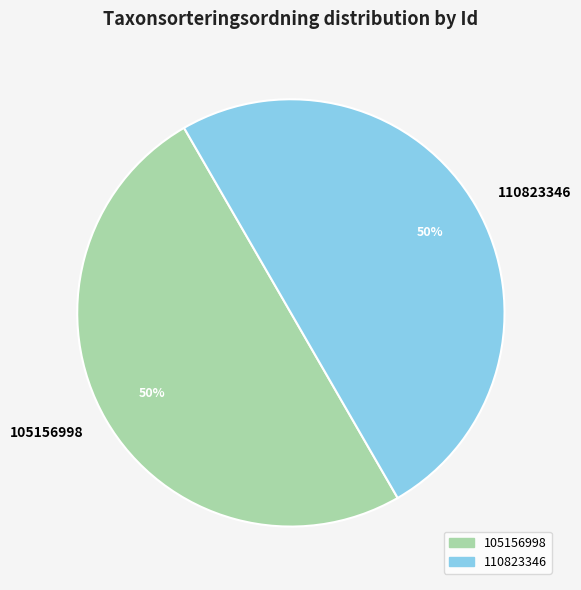

Combined, do 105156998 and 110823346 account for over 50%?

Yes